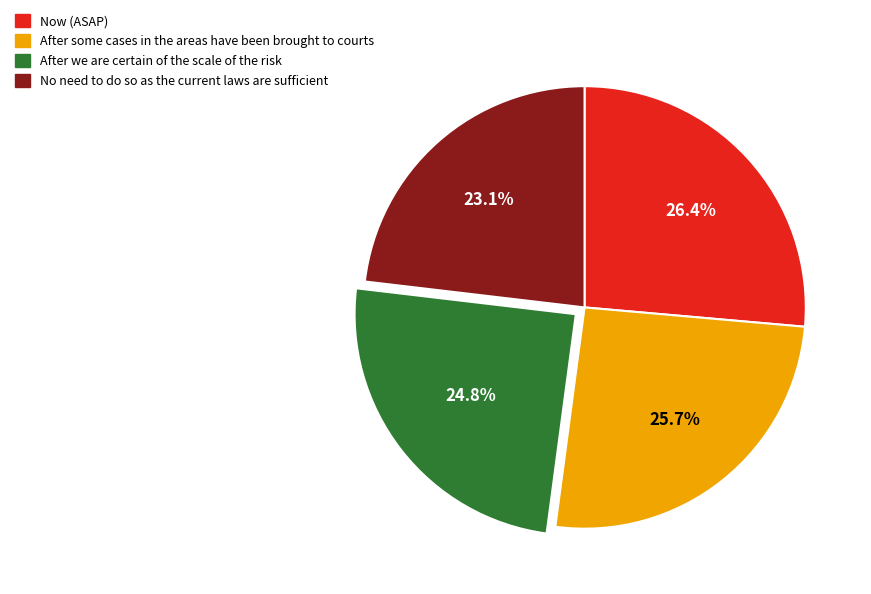

Is there any slice that represents more than half of the pie?

No